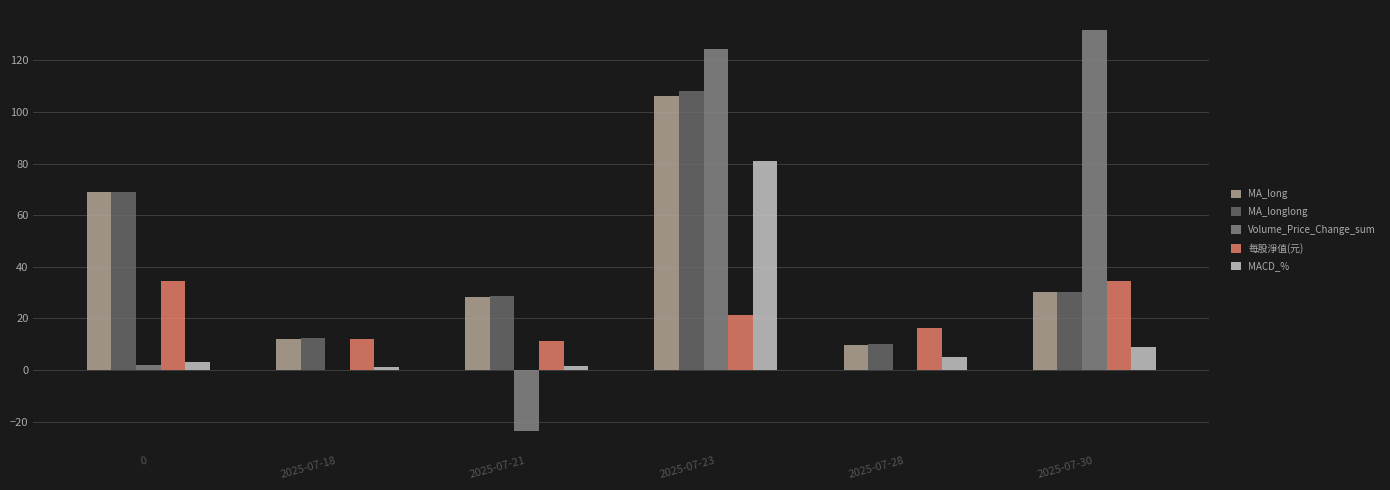

What is the greatest value displayed?

131.7